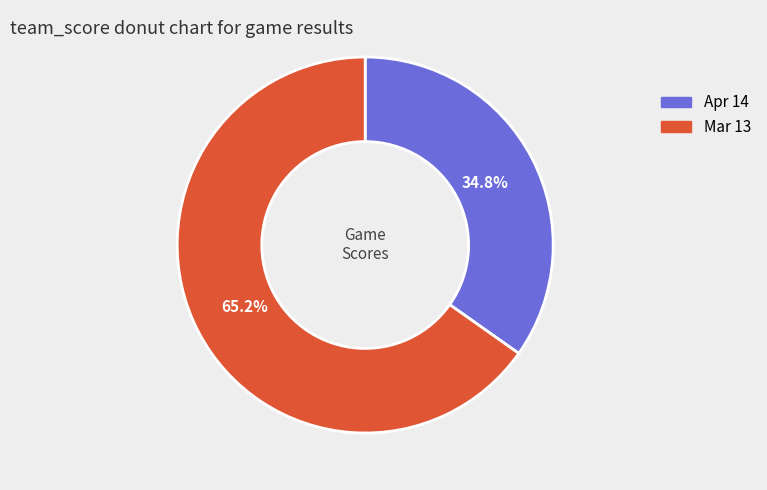

Is it true that Mar 13 is 78% of the pie?

False